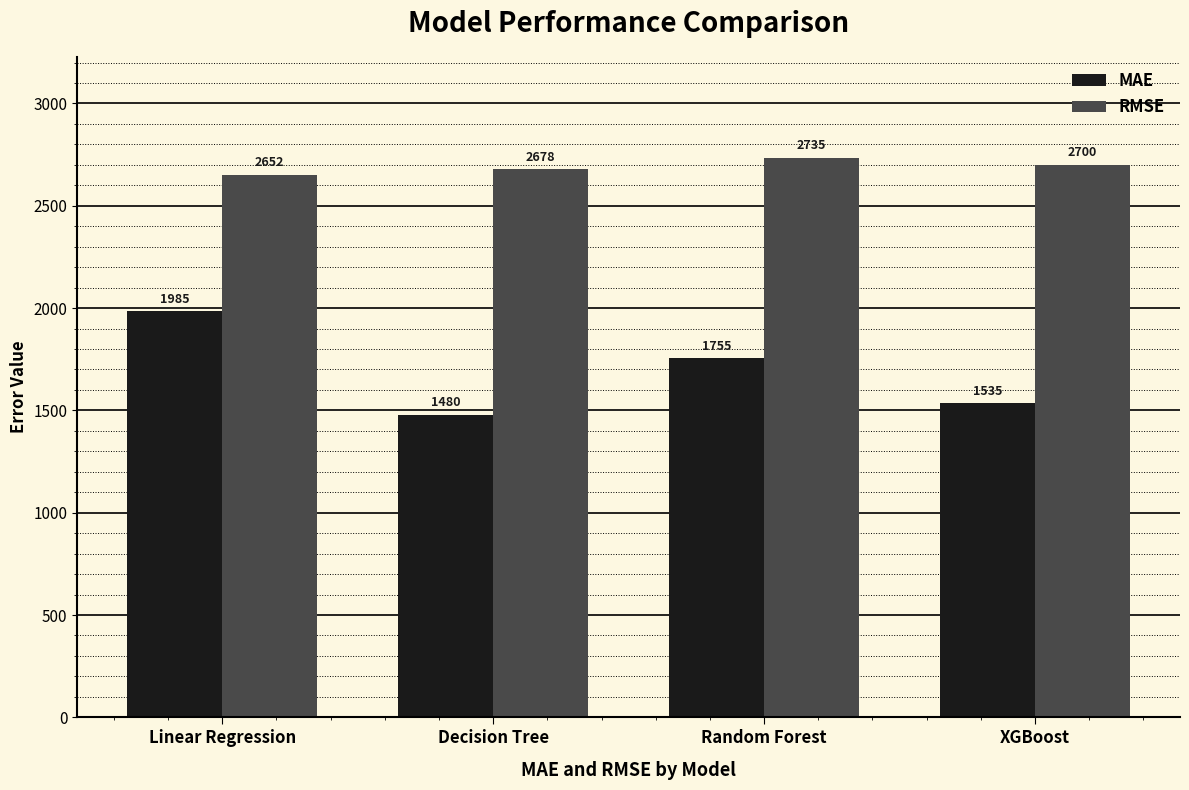

Which series has the largest total across all categories?

RMSE